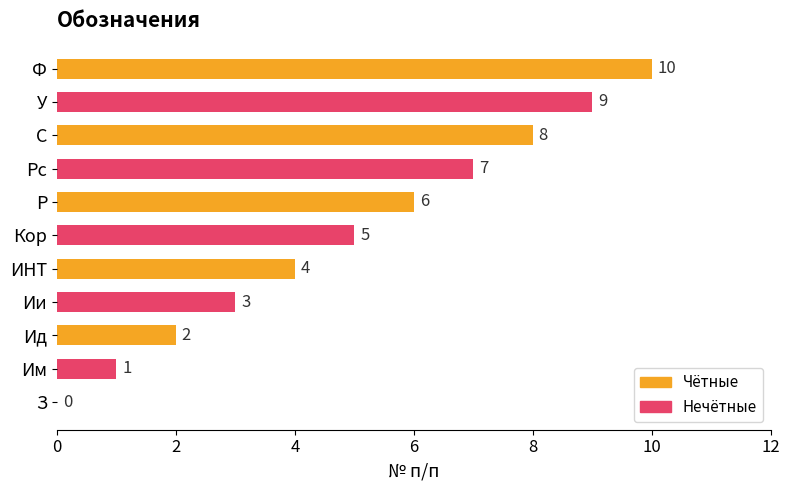

How many values are between 2 and 8?

7